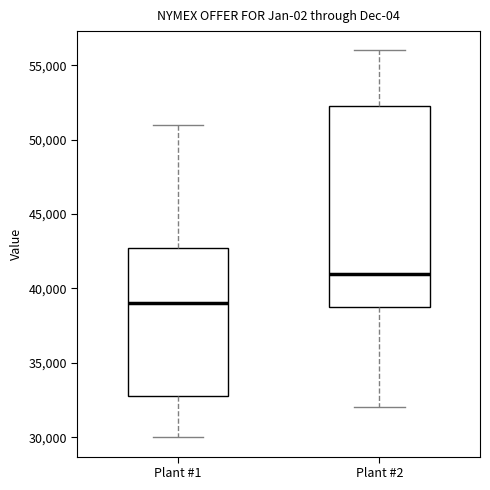

Where does the lower whisker of the box for Plant #2 end on the y-axis? The values are not printed on the chart, so give them approximately, as read against the axis.

32000